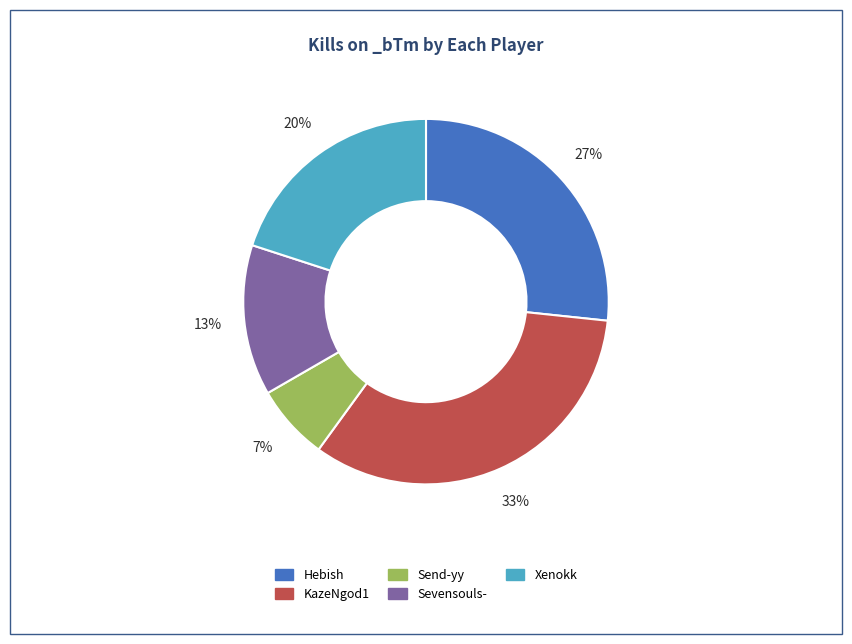

Is there a majority slice in this chart?

No